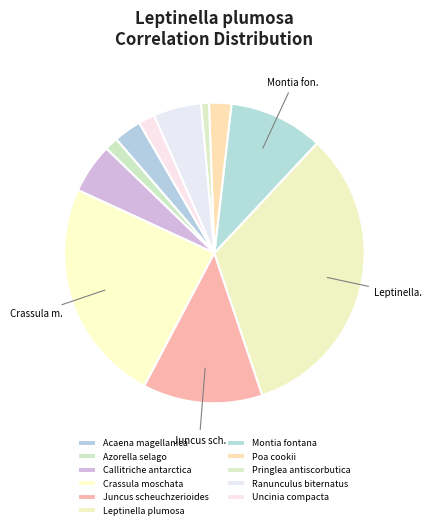

To the nearest percent, what is the combined percentage of Azorella selago and Pringlea antiscorbutica?

2%